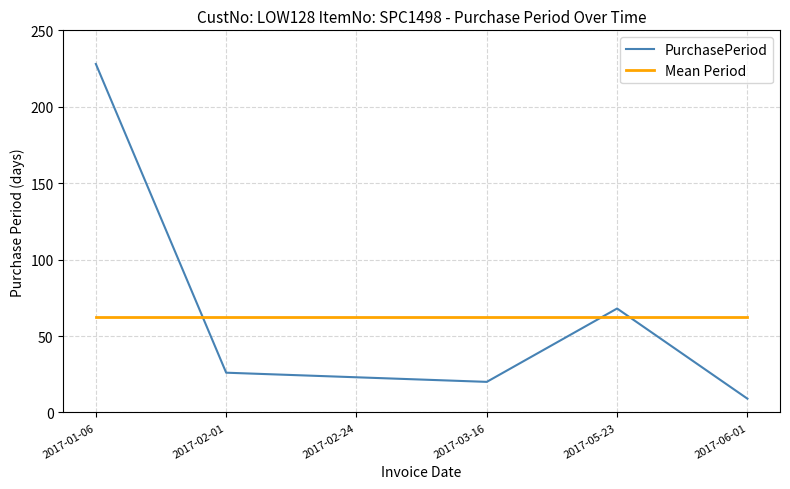

What is the average value of the PurchasePeriod series?

62.3